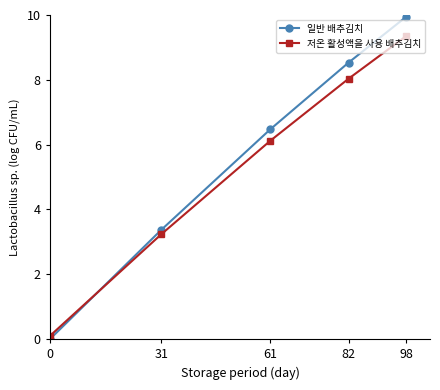

How many values in the 저온 활성액을 사용 배추김치 series are below 6?

2